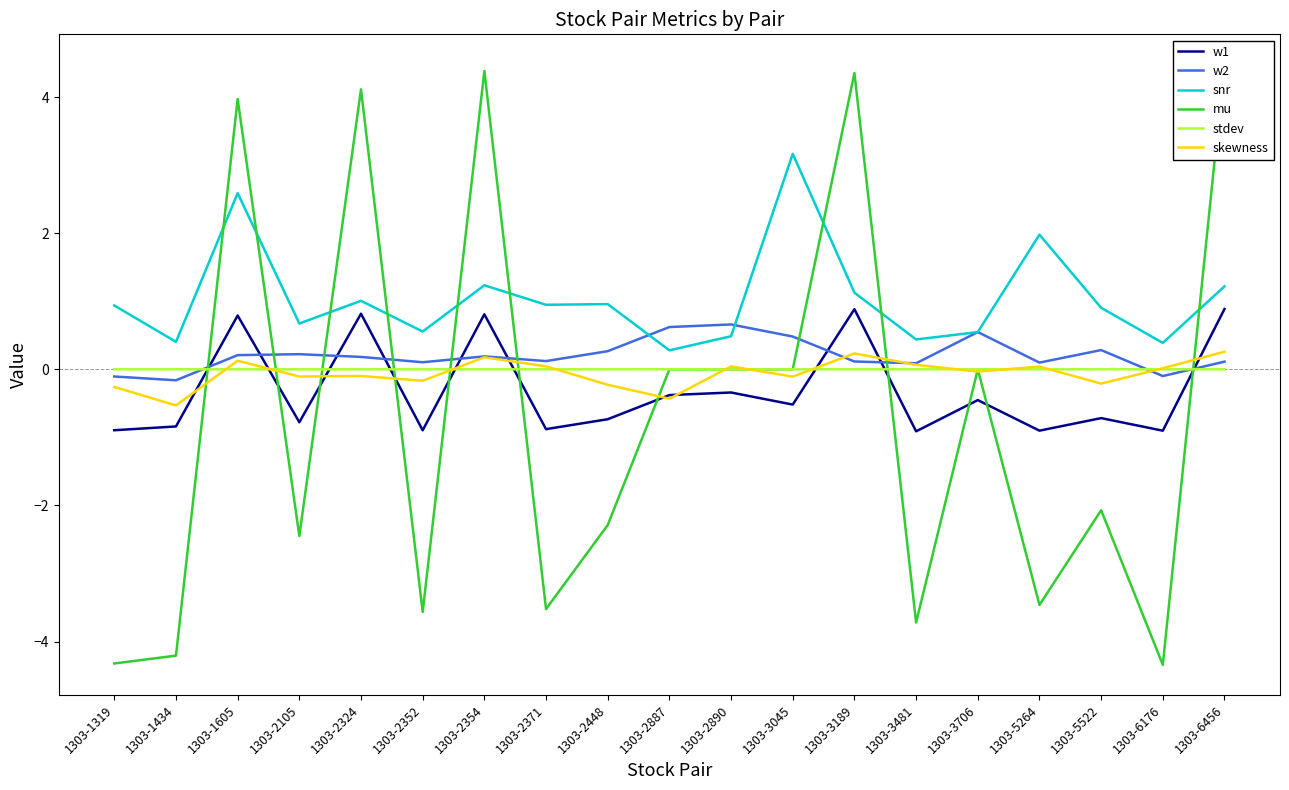

How many interior local valleys does the mu series have?

6